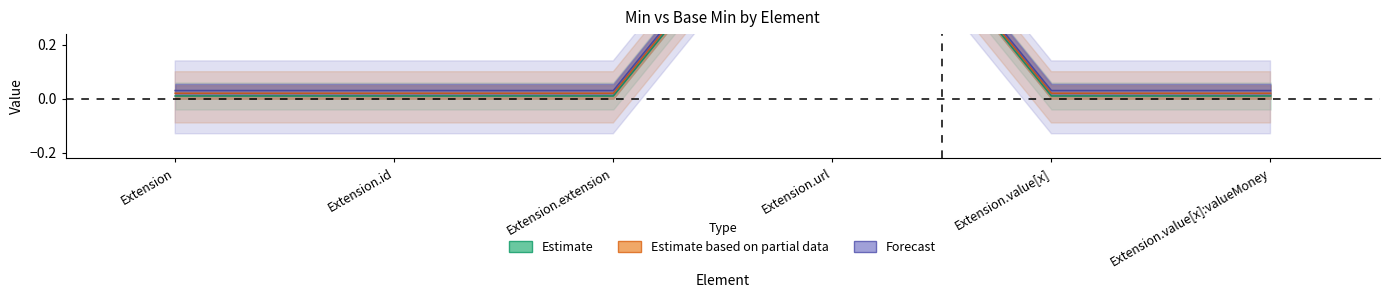

True or false: Base Min has a value of 0.0 at Extension.value[x]:valueMoney.

False